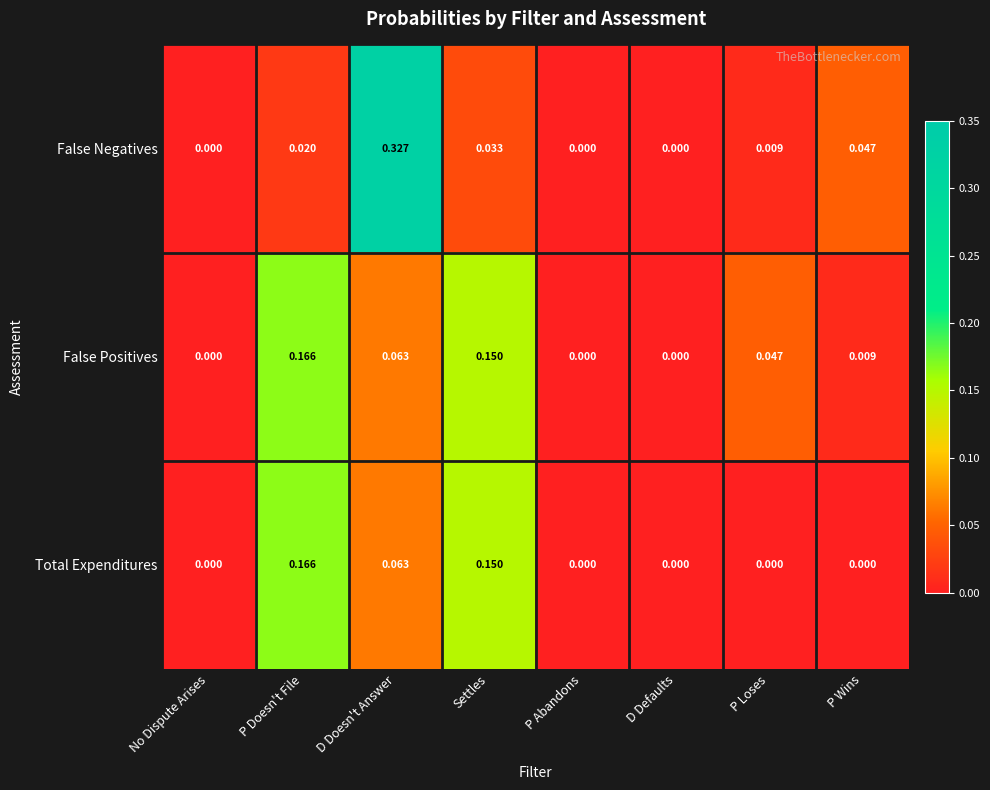

At which category is the sum across all series the highest?

D Doesn't Answer